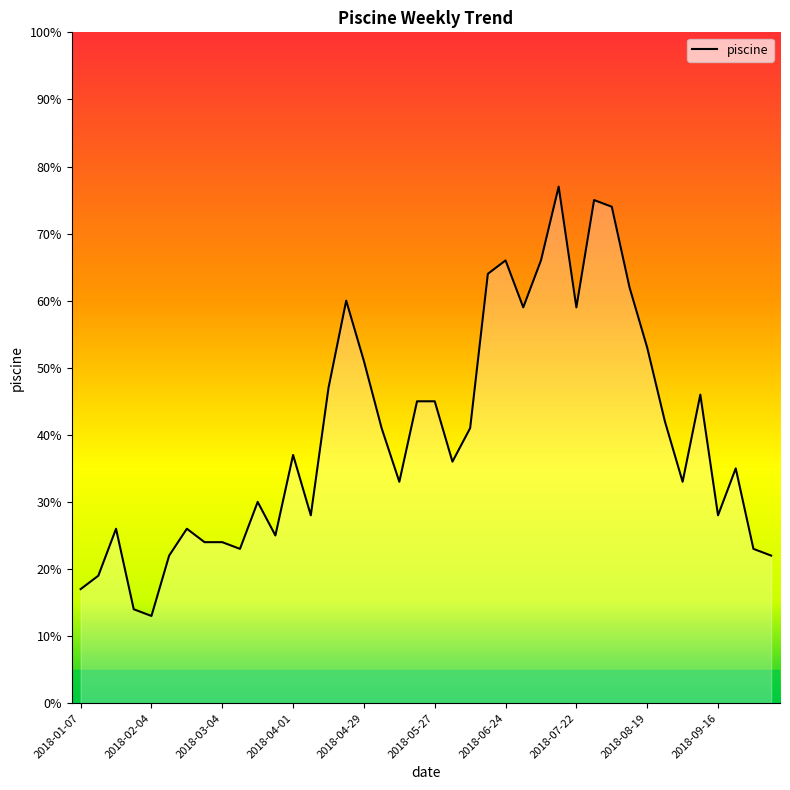

What is the smallest value displayed?

13